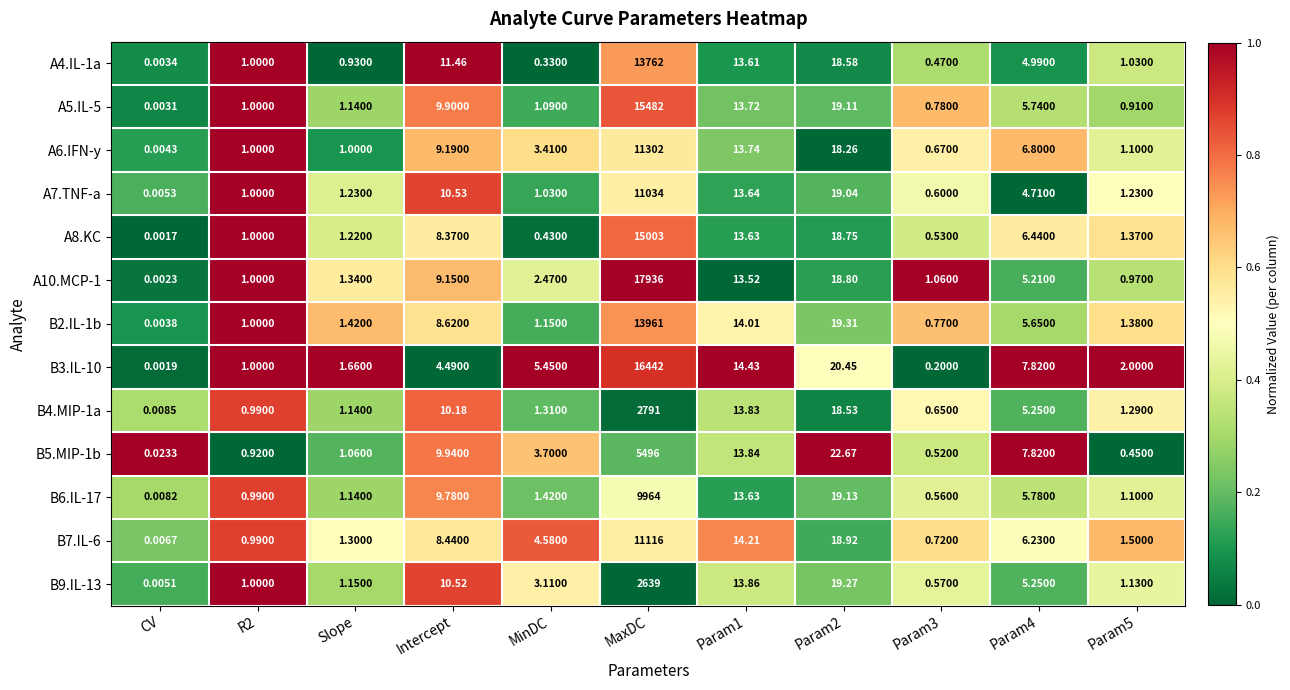

Which series has the largest range (max minus min)?

A10.MCP-1